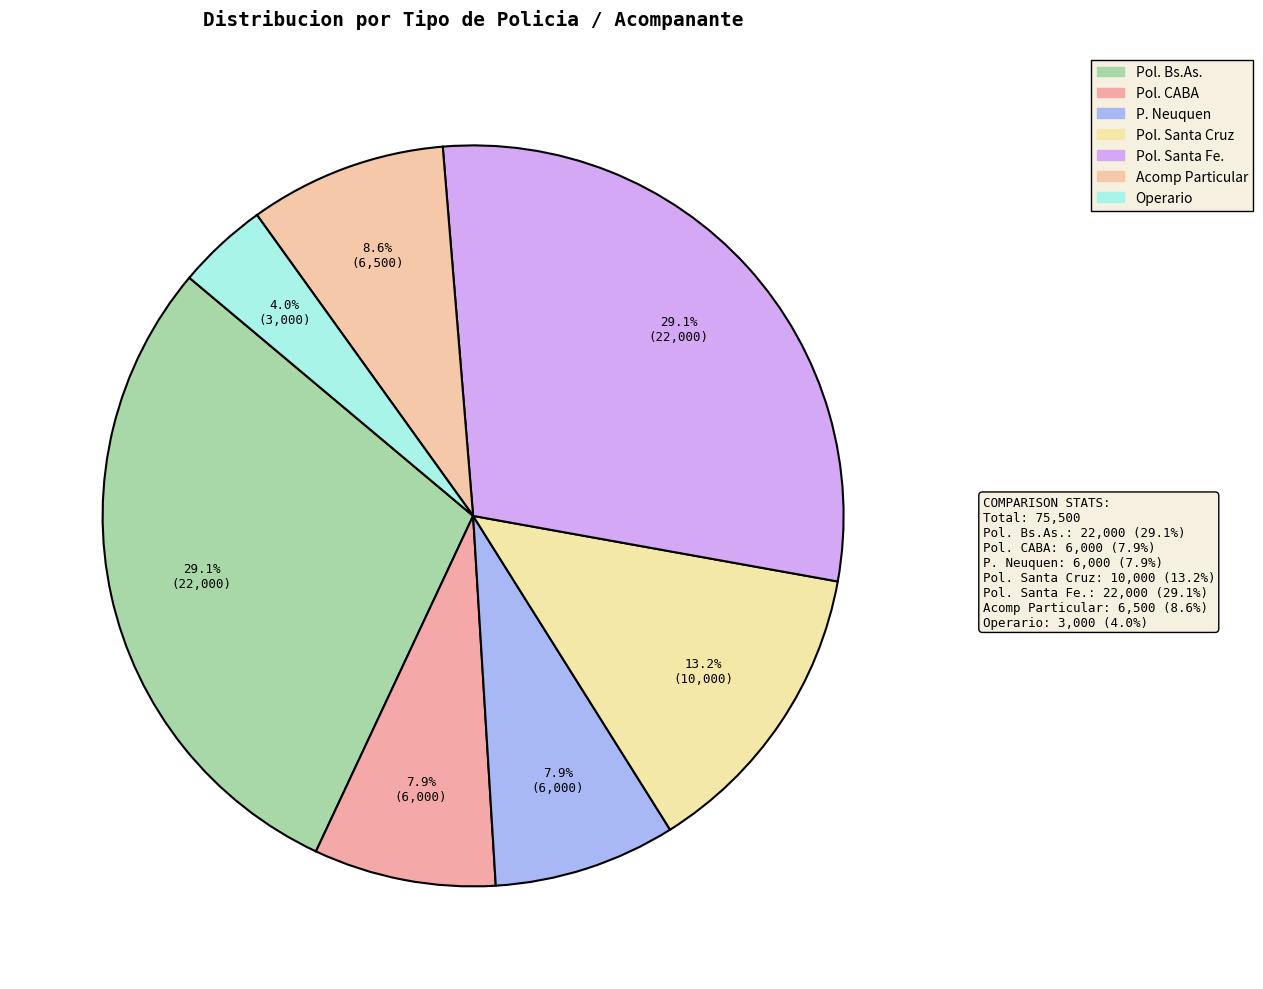

Does any single category account for the majority?

No